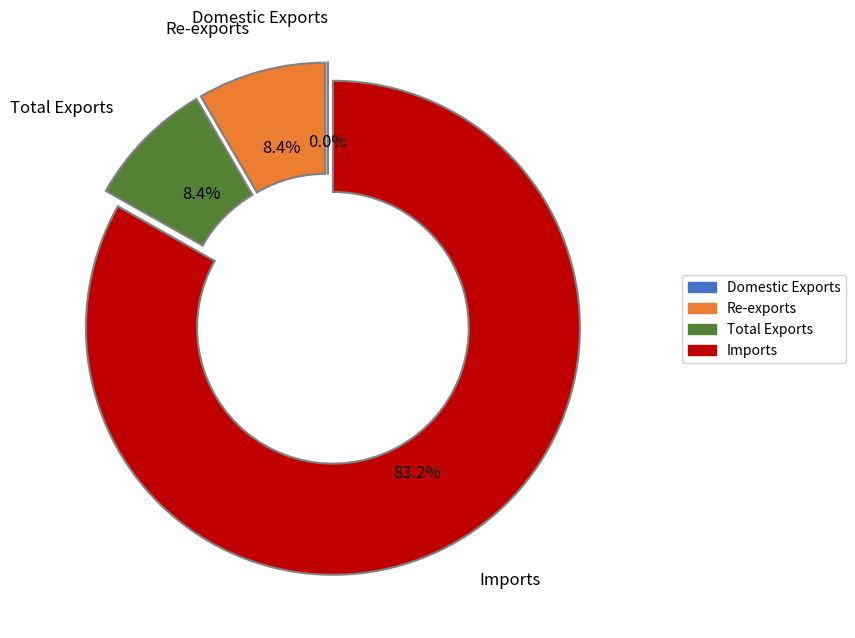

Does Imports represent more than half of the total?

Yes